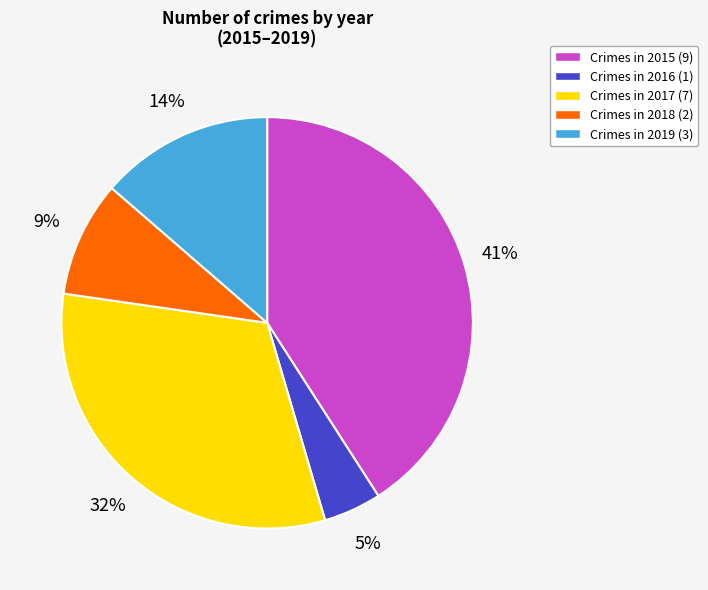

To the nearest percent, what is the difference between the largest and smallest slice percentages?

36%